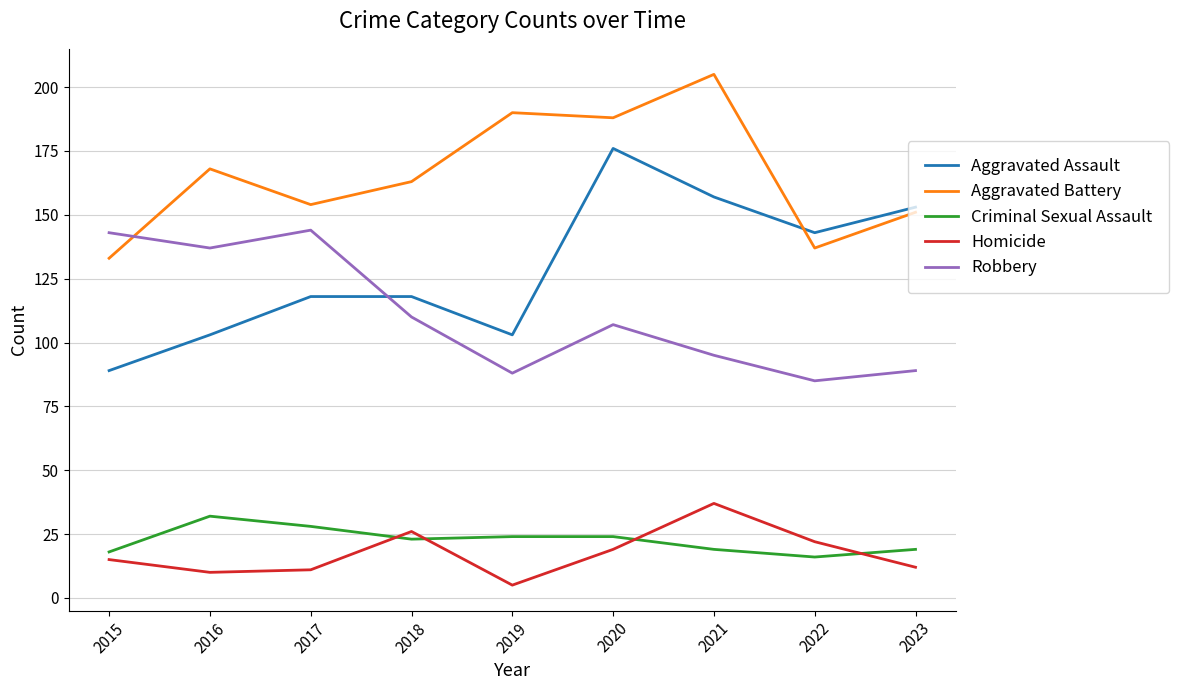

Is the value of Robbery at 2017 greater than the value of Homicide at 2020?

Yes